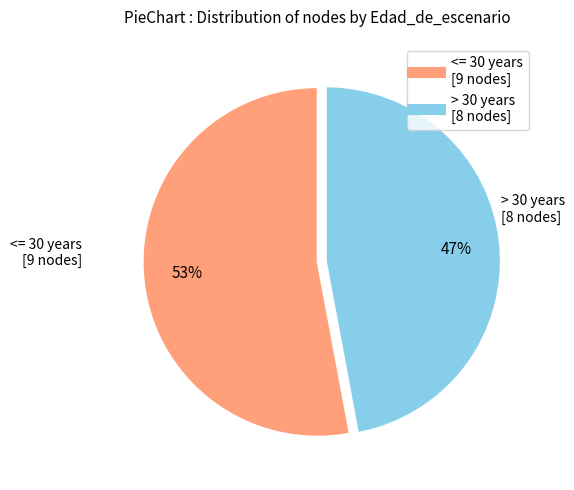

To the nearest percent, what is the average slice percentage?

50%